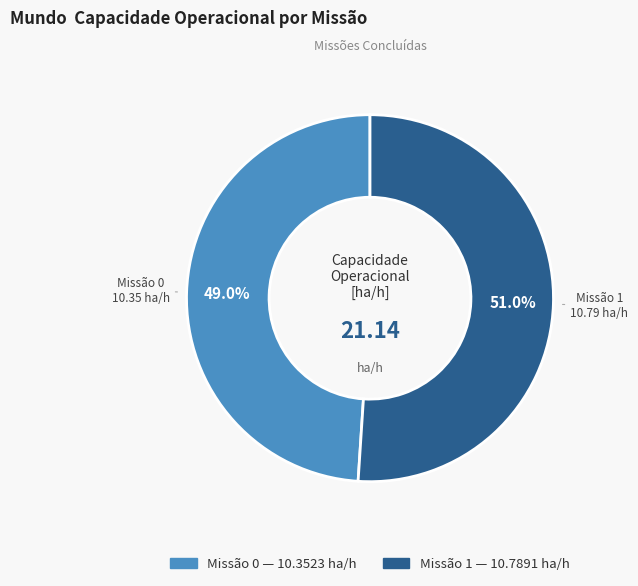

Is there a majority slice in this chart?

Yes